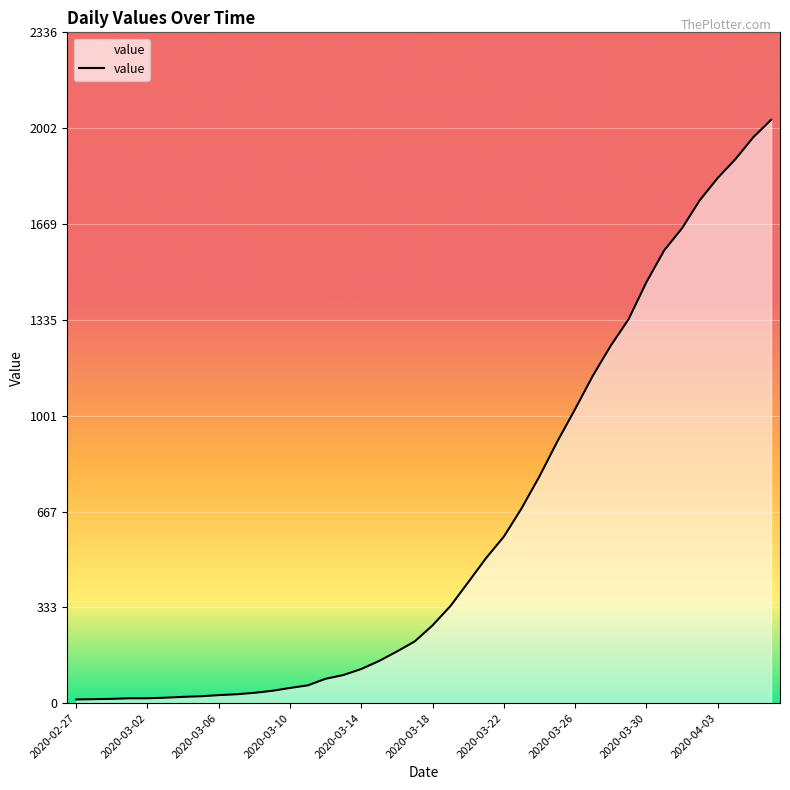

Is this an area chart (filled region under the line)?

Yes